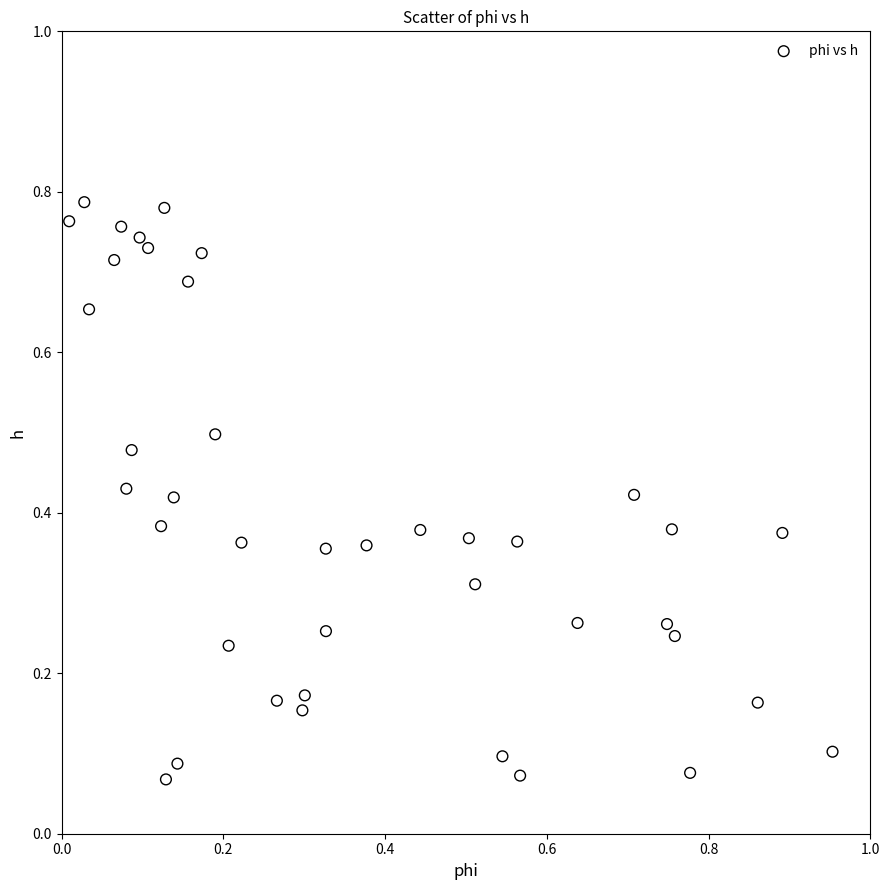

What is the range of X values (max minus min)?

0.9